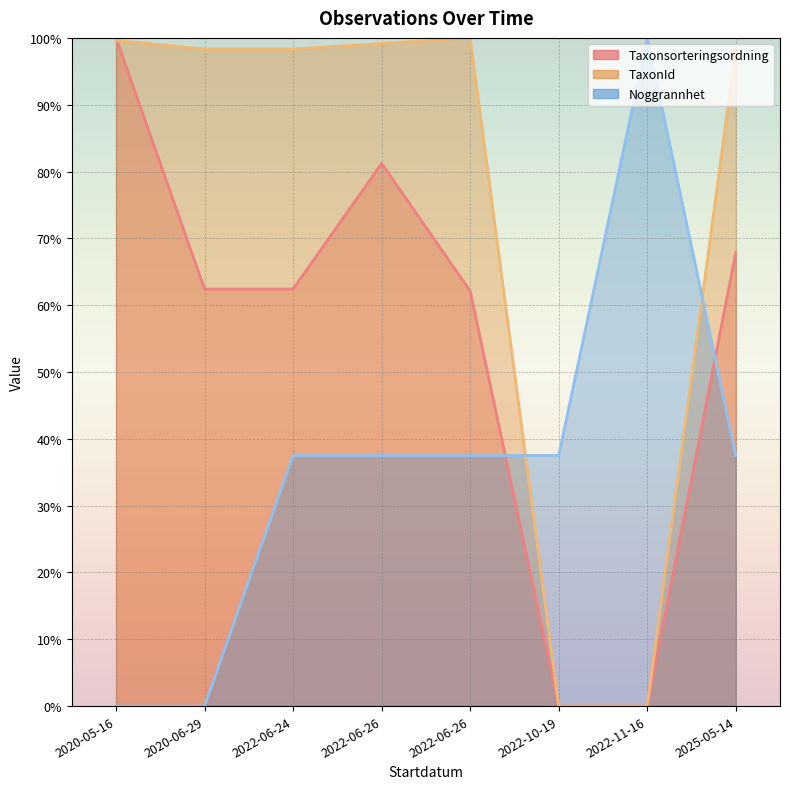

True or false: Noggrannhet has a value of 37.5 at 2025-05-14.

True